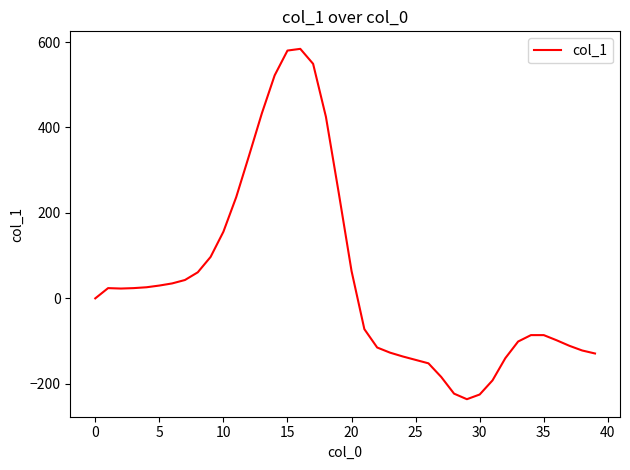

Does the chart have visible grid lines?

No